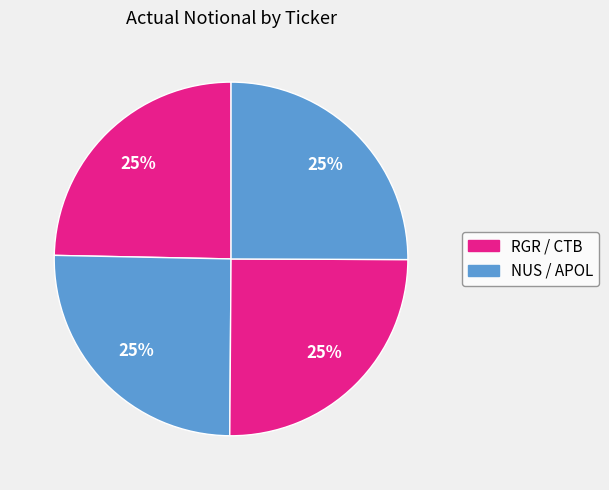

Count the number of slices in the pie.

4